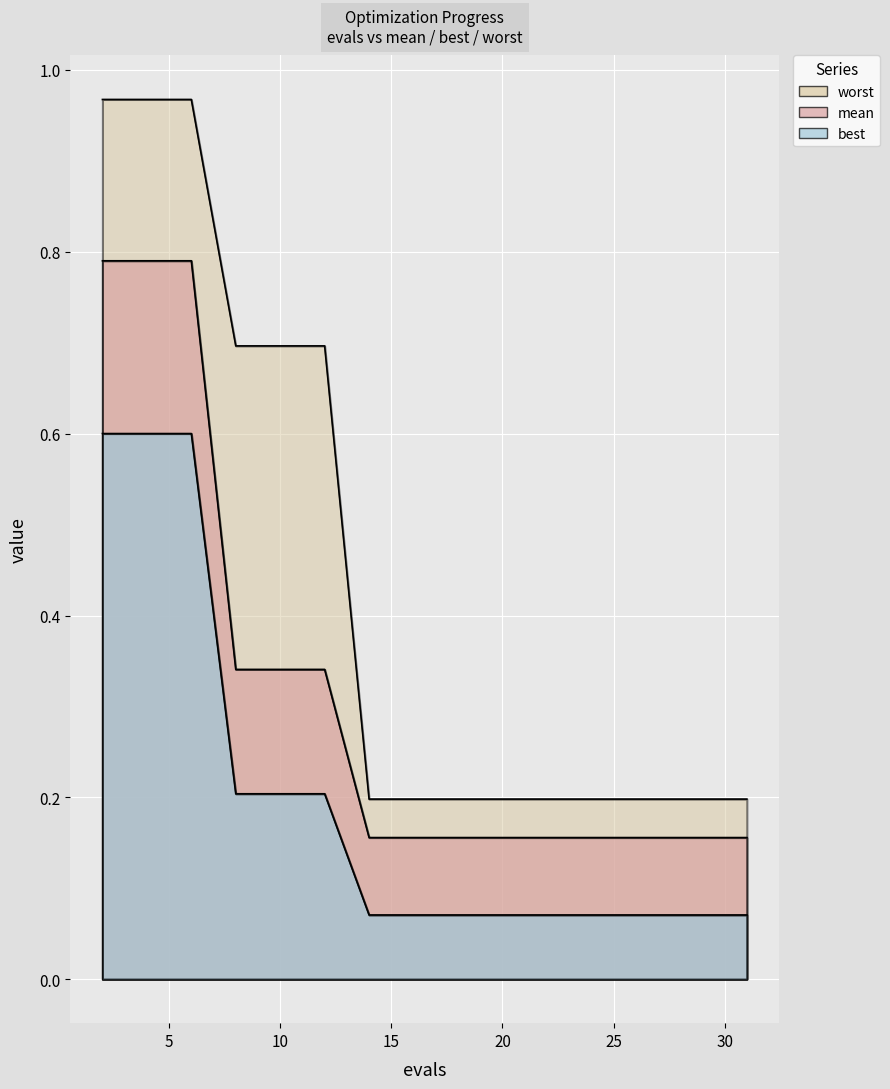

What are all the series names shown in the legend?

mean, best, worst